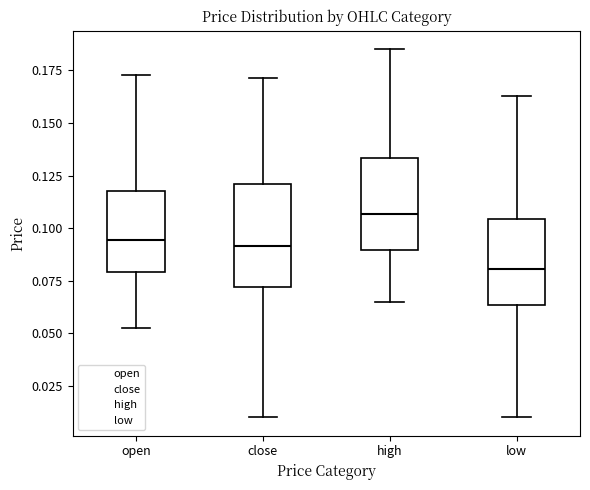

Which box is the tallest, from its lower edge to its upper edge?

close